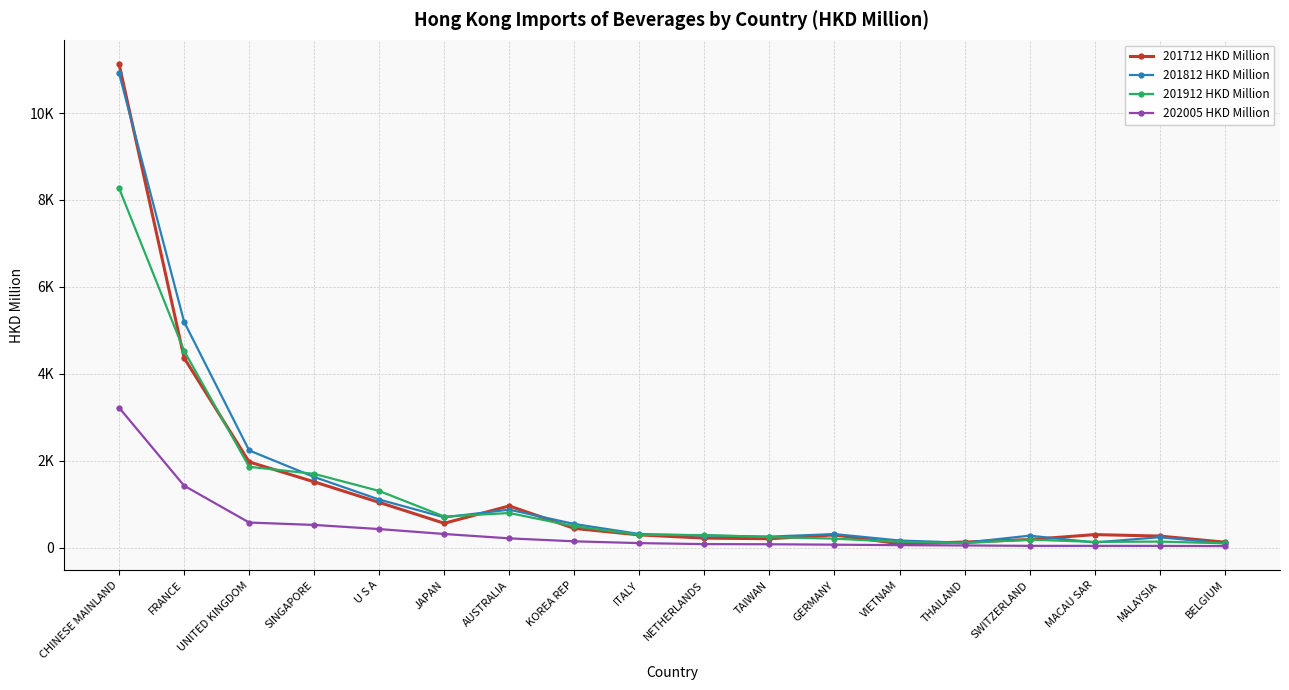

At how many categories does at least one series exceed 10127?

1